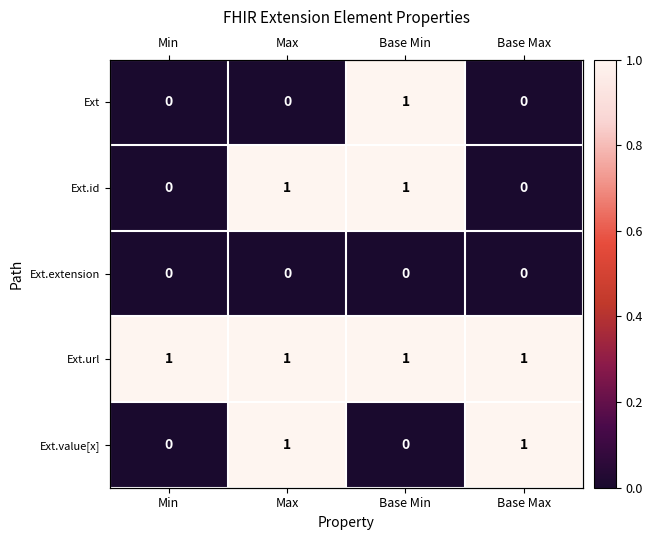

Between Base Min and Base Max, which is larger?

Base Min